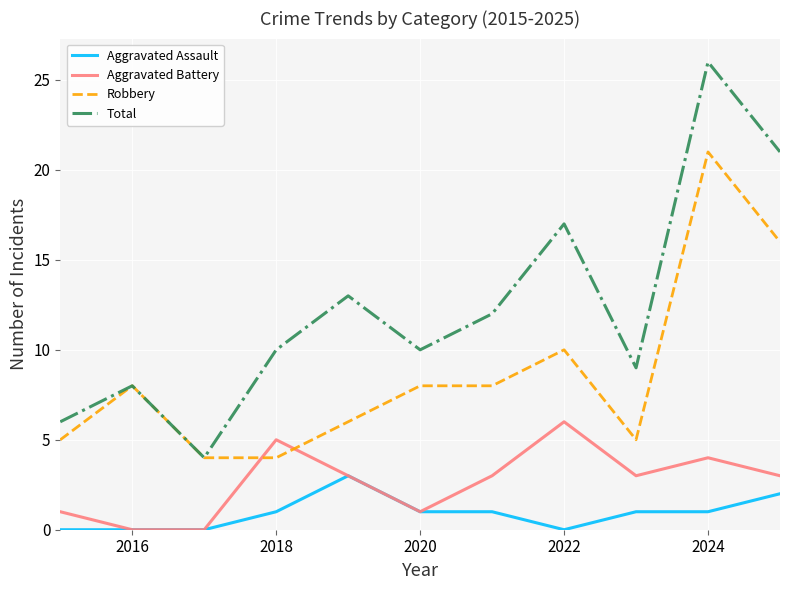

Is this an area chart (filled region under the line)?

No